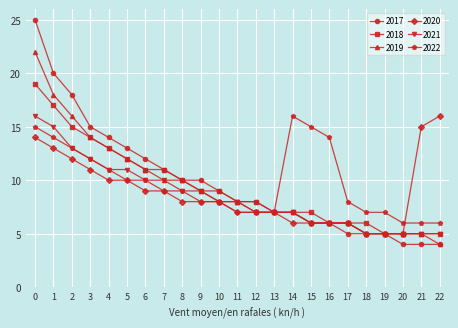

Reading left to right, list all the values displayed in this chart.

2017: 0=25	1=20	2=18	3=15	4=14	5=13	6=12	7=11	8=10	9=10	10=9	11=8	12=8	13=7	14=7	15=6	16=6	17=5	18=5	19=5	20=4	21=4	22=4
2018: 0=19	1=17	2=15	3=14	4=13	5=12	6=11	7=11	8=10	9=9	10=9	11=8	12=8	13=7	14=7	15=7	16=6	17=6	18=6	19=5	20=5	21=5	22=5
2019: 0=22	1=18	2=16	3=14	4=13	5=12	6=11	7=10	8=10	9=9	10=8	11=8	12=7	13=7	14=7	15=6	16=6	17=6	18=5	19=5	20=5	21=5	22=4
2020: 0=14	1=13	2=12	3=11	4=10	5=10	6=9	7=9	8=8	9=8	10=8	11=7	12=7	13=7	14=6	15=6	16=6	17=6	18=5	19=5	20=5	21=15	22=16
2021: 0=16	1=15	2=13	3=12	4=11	5=11	6=10	7=10	8=9	9=9	10=8	11=8	12=7	13=7	14=7	15=6	16=6	17=6	18=5	19=5	20=5	21=5	22=5
2022: 0=15	1=14	2=13	3=12	4=11	5=10	6=10	7=9	8=9	9=8	10=8	11=7	12=7	13=7	14=16	15=15	16=14	17=8	18=7	19=7	20=6	21=6	22=6